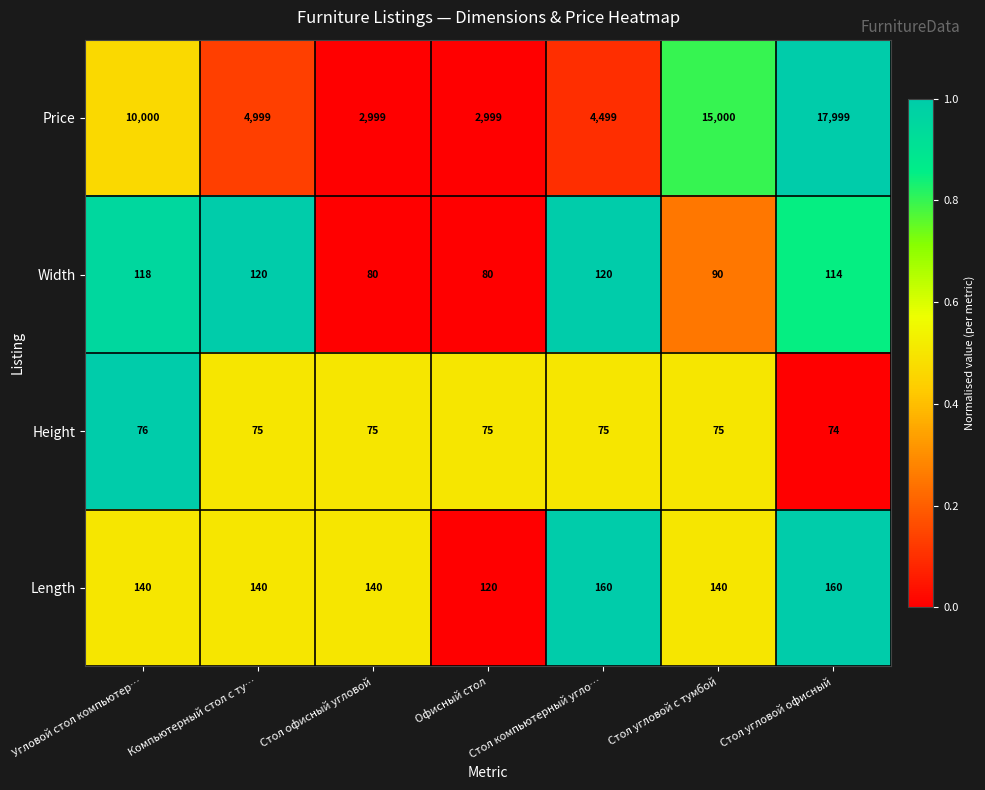

Where does the Width series first go above 114?

Угловой стол компьютер…